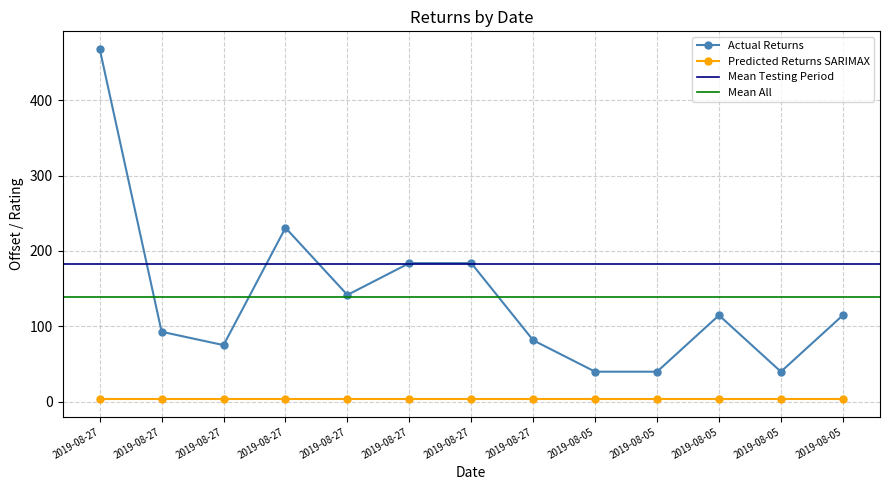

Rank the categories by value from highest to lowest.

2019-08-27, 2019-08-27, 2019-08-27, 2019-08-27, 2019-08-27, 2019-08-05, 2019-08-05, 2019-08-27, 2019-08-27, 2019-08-27, 2019-08-05, 2019-08-05, 2019-08-05